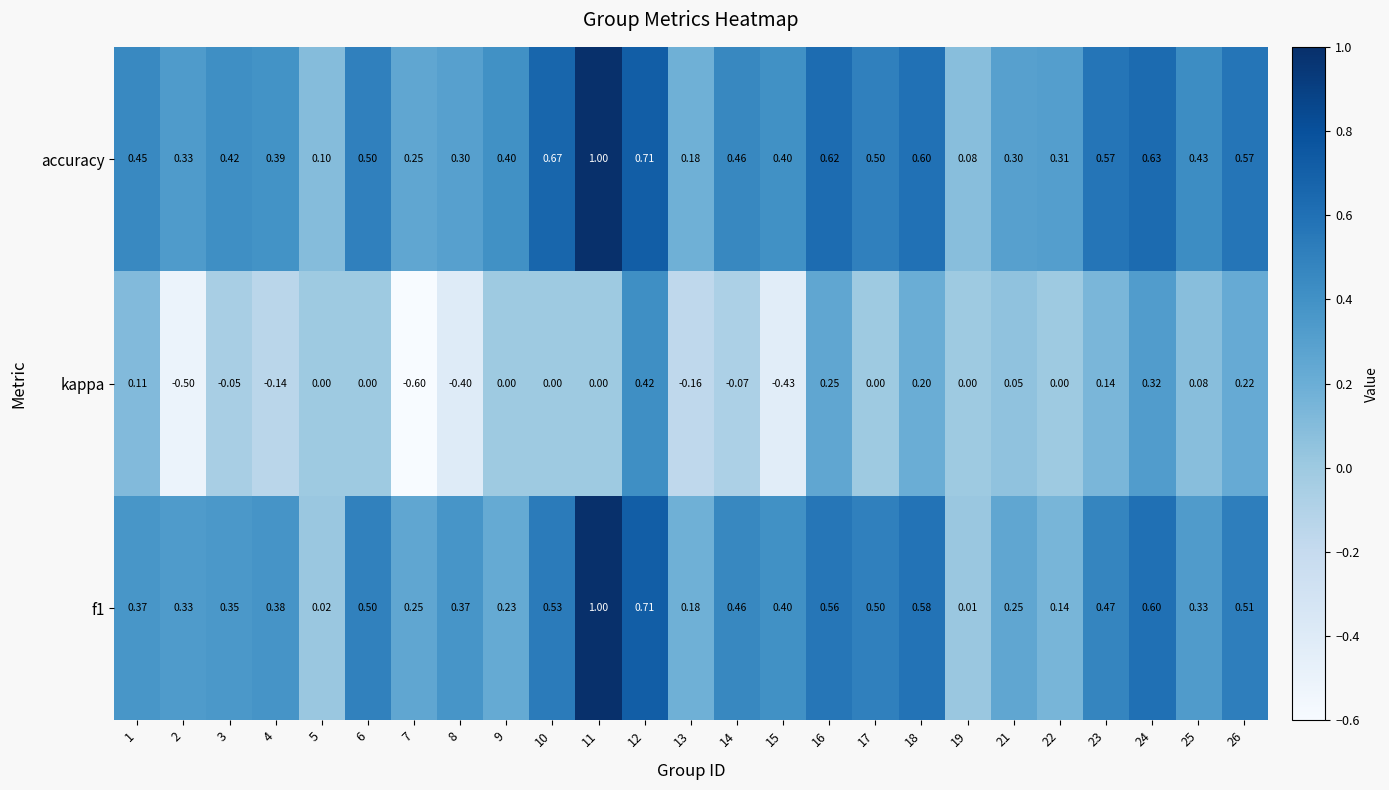

Which series has the largest range (max minus min)?

kappa